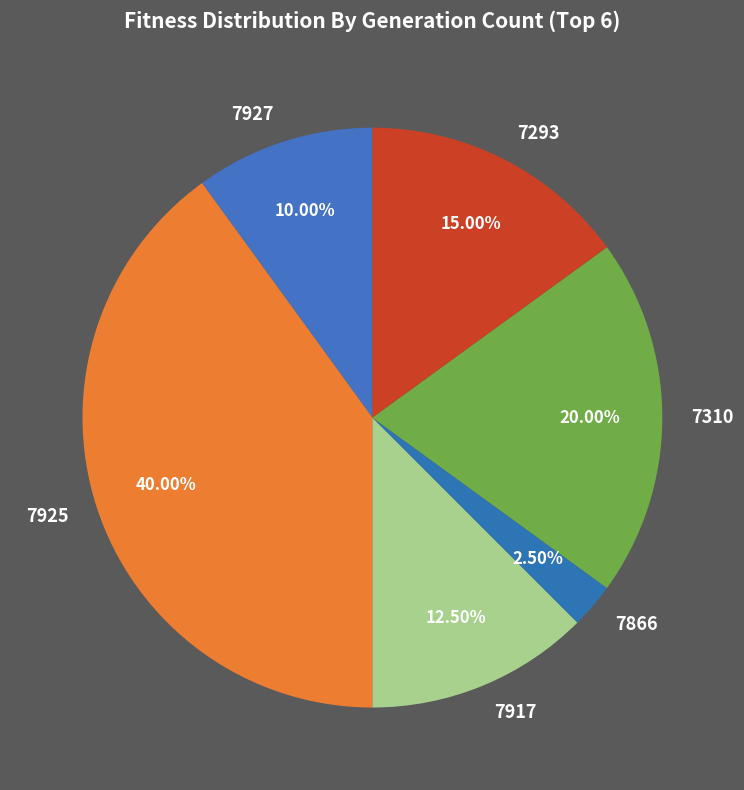

Rank the categories by value from highest to lowest.

7925, 7310, 7293, 7917, 7927, 7866